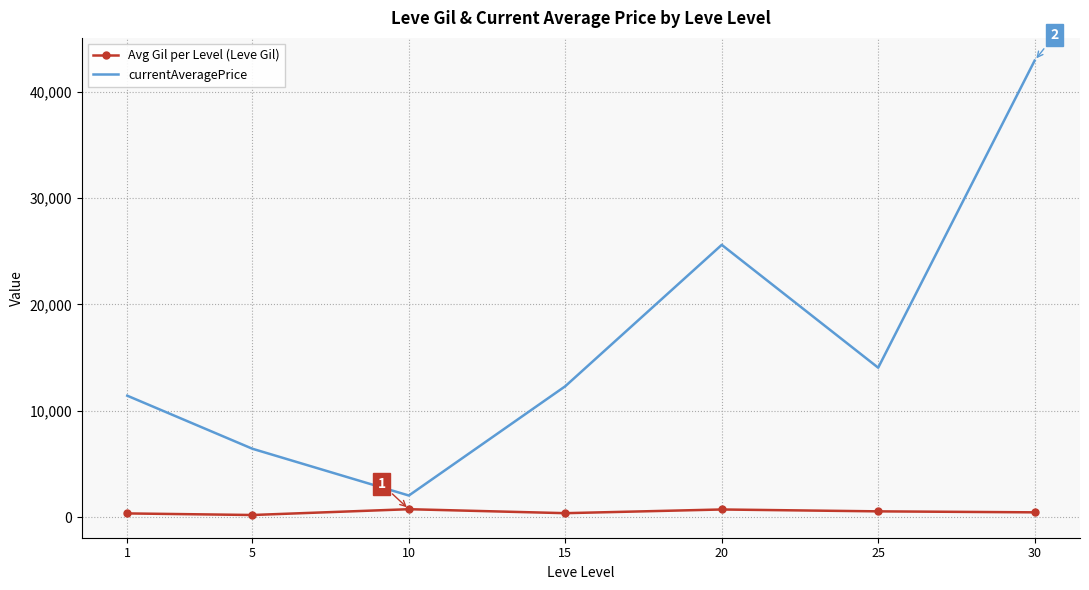

In Avg Gil per Level (Leve Gil), how many points are higher than both neighbors (excluding endpoints)?

2